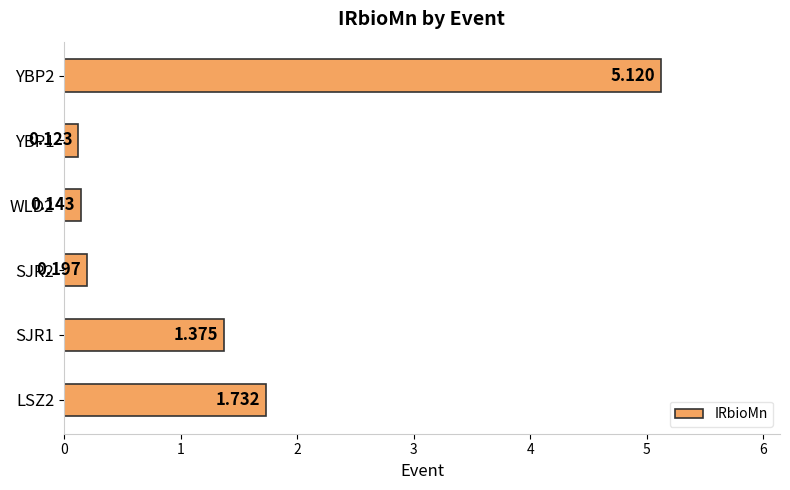

How many bars are there in total?

6